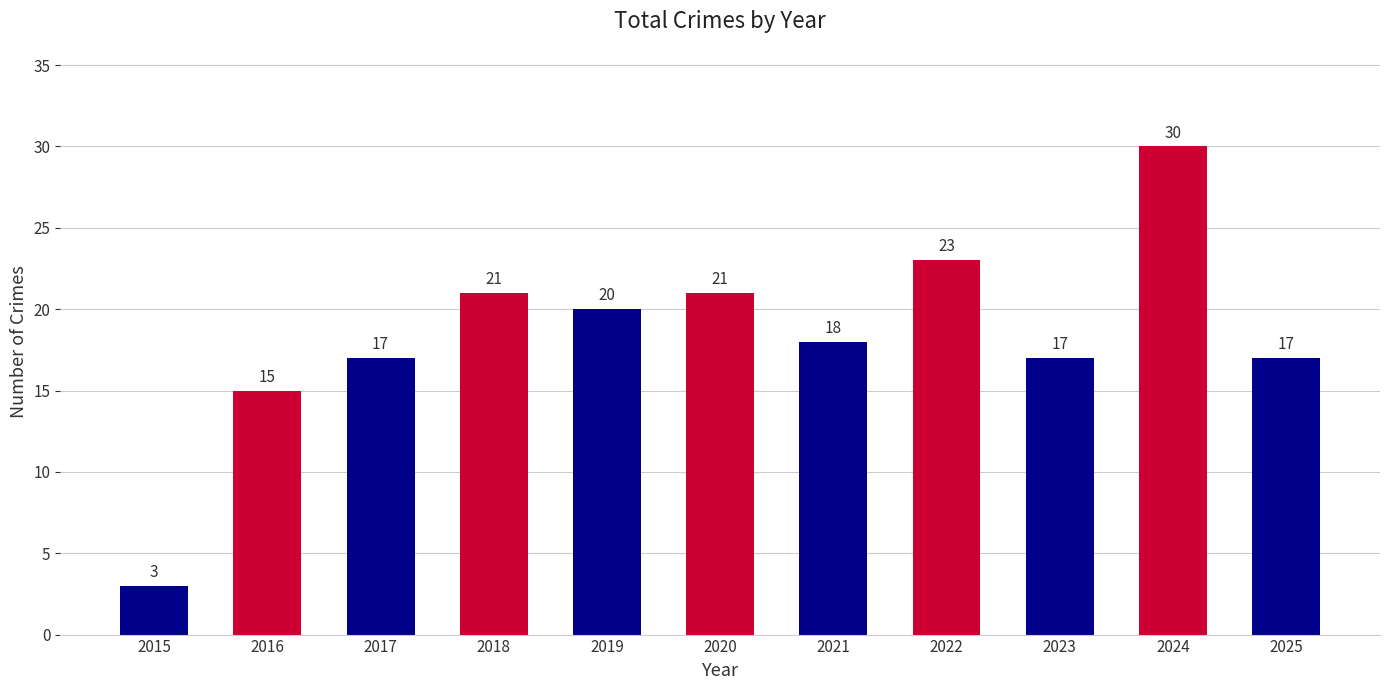

Where is the data nearest to the value 16?

2016